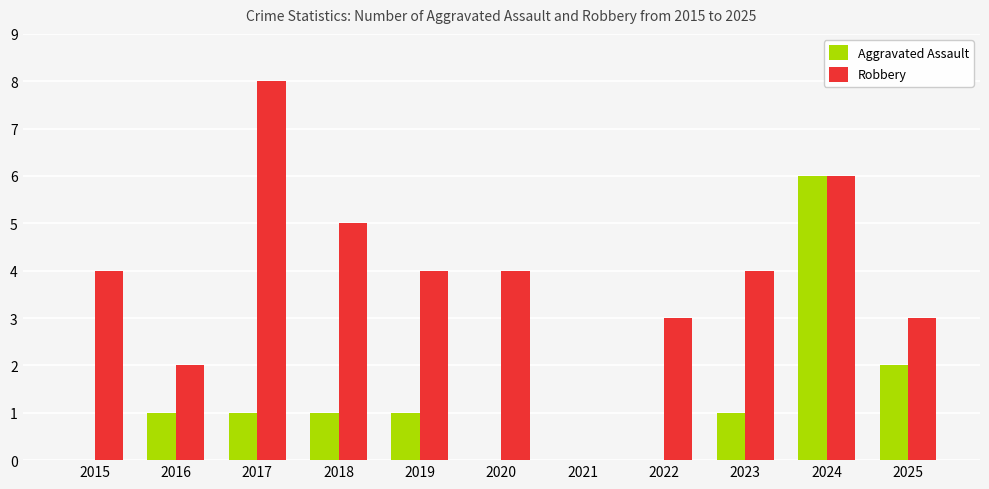

Count the Robbery values in the range 3 to 5.

7